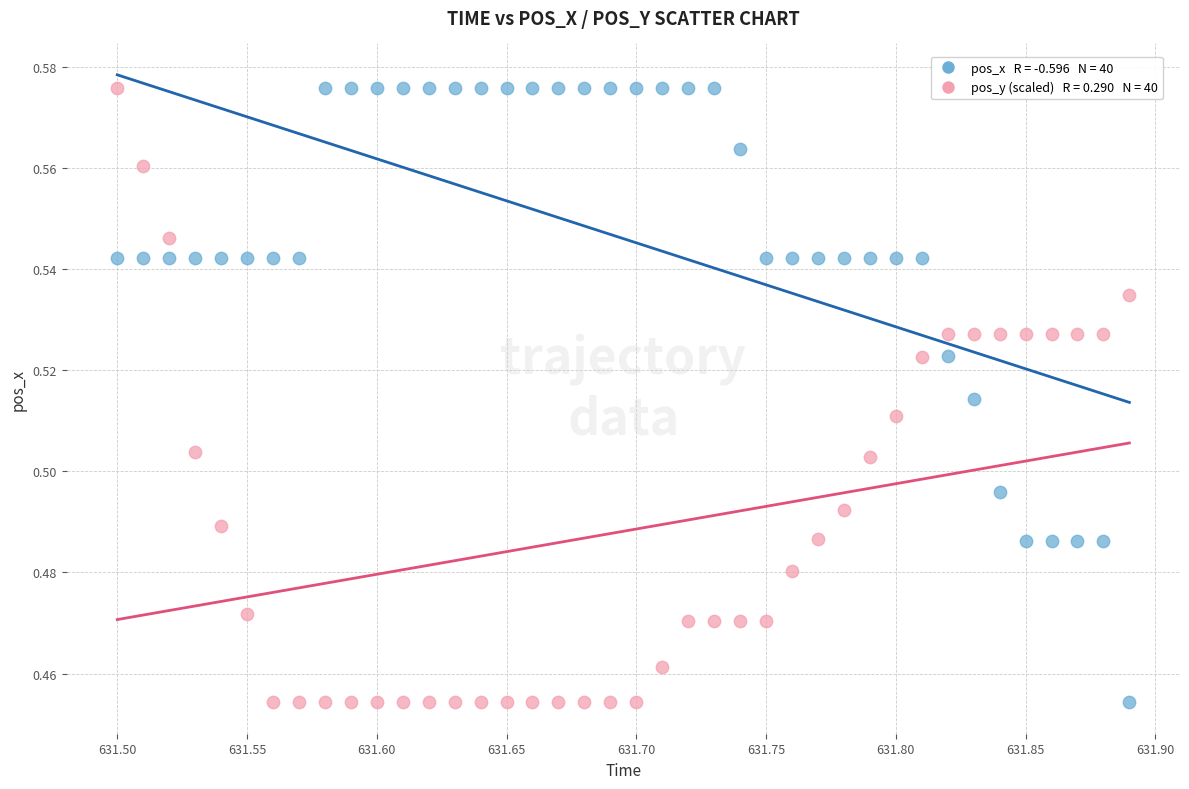

Across all data points, what is the range of X values (max minus min)?

0.4